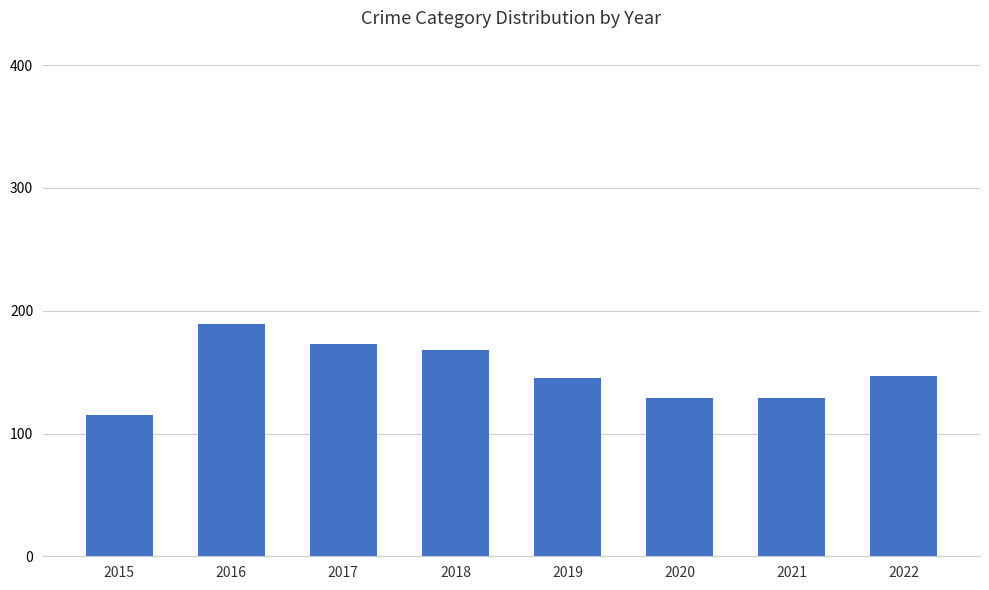

Reading left to right, what are all the values shown in this chart?

2015=115	2016=189	2017=173	2018=168	2019=145	2020=129	2021=129	2022=147